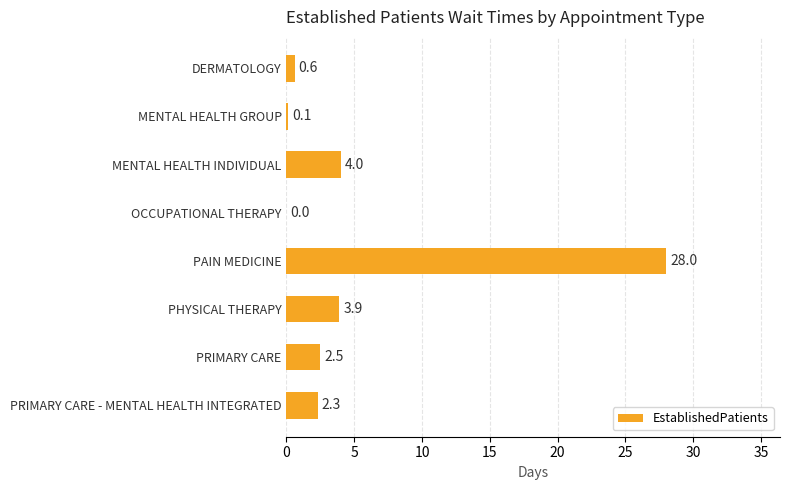

How many series are shown in this chart?

1